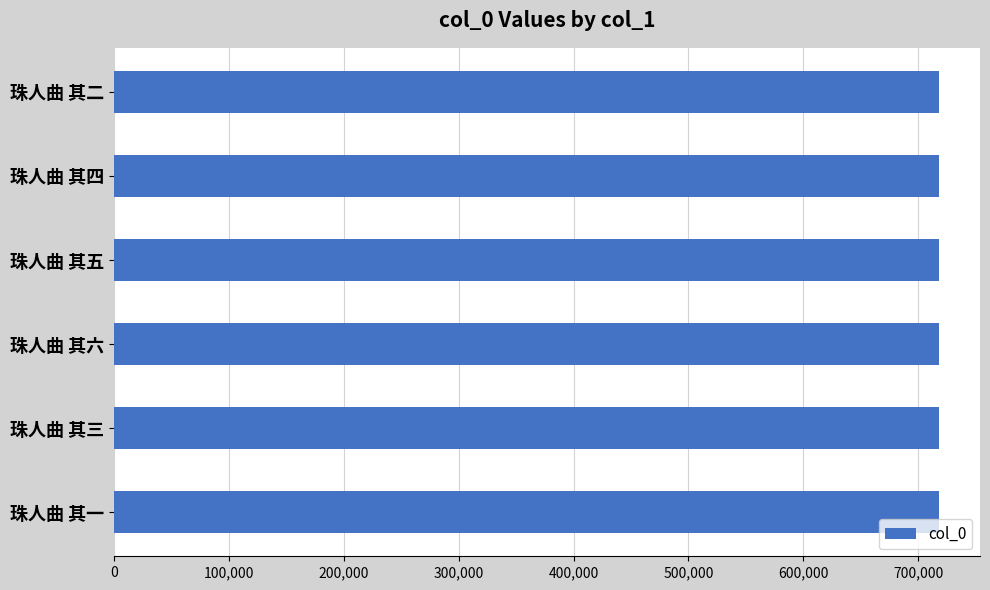

The value at 珠人曲 其二 is 951811. True or false?

False